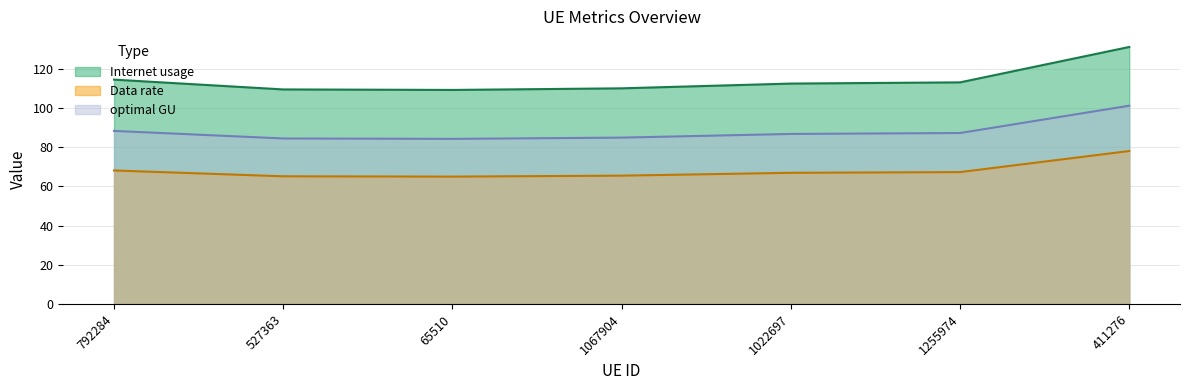

Rank the categories by Data rate value from highest to lowest.

411276, 792284, 1255974, 1022697, 1067904, 527363, 65510